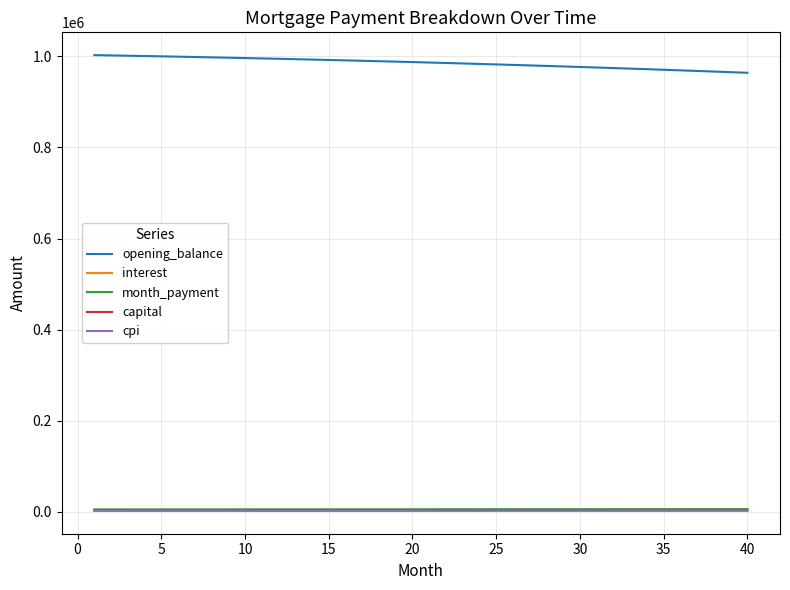

True or false: month_payment and opening_balance cross at least once.

False